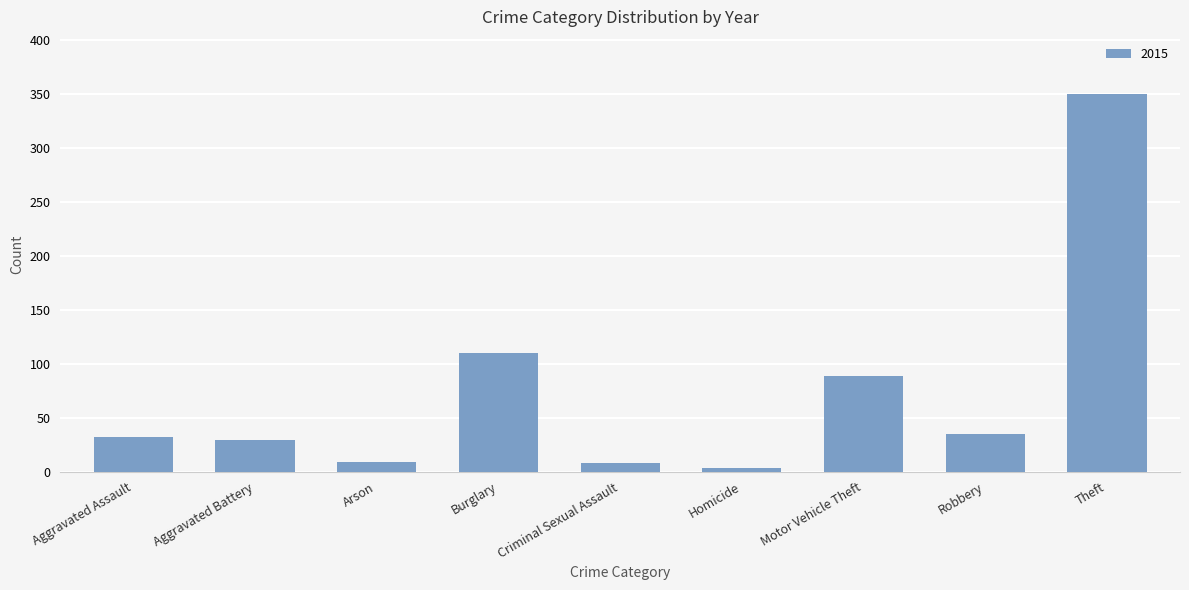

What is the greatest value displayed?

350